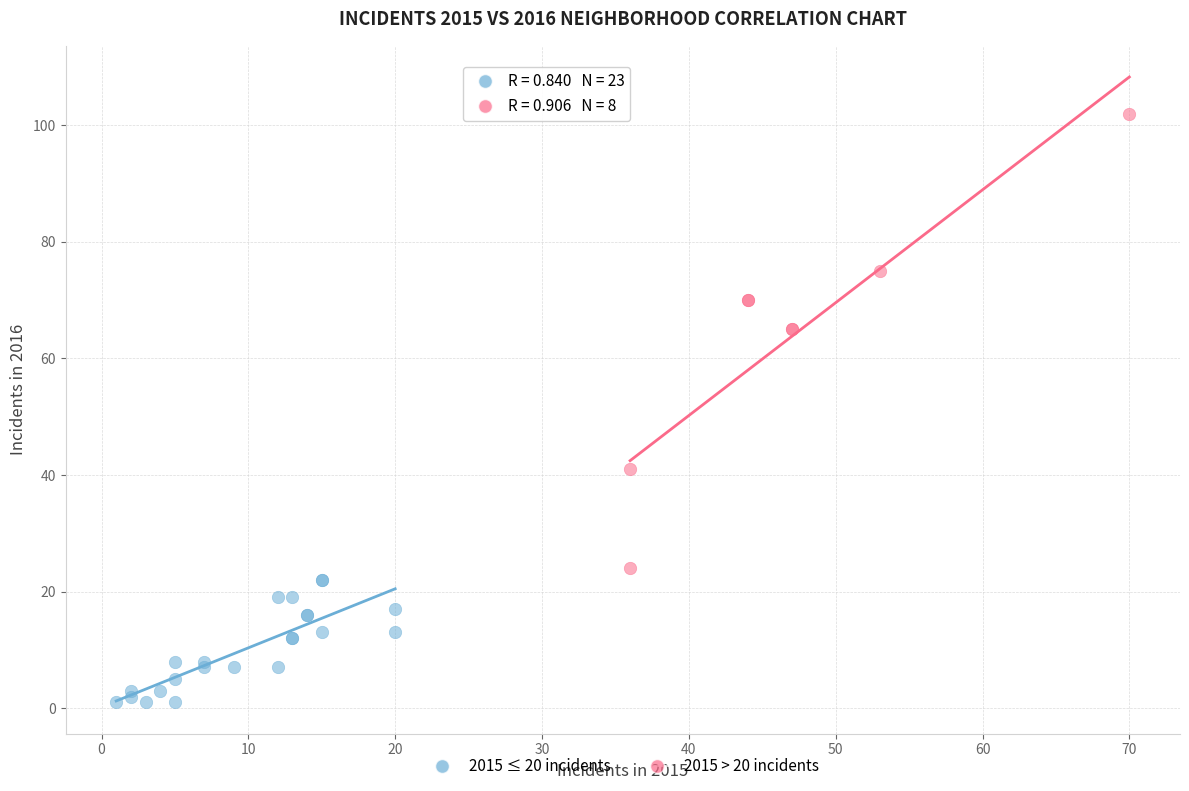

Which series contains the highest Y value?

2015 > 20 incidents